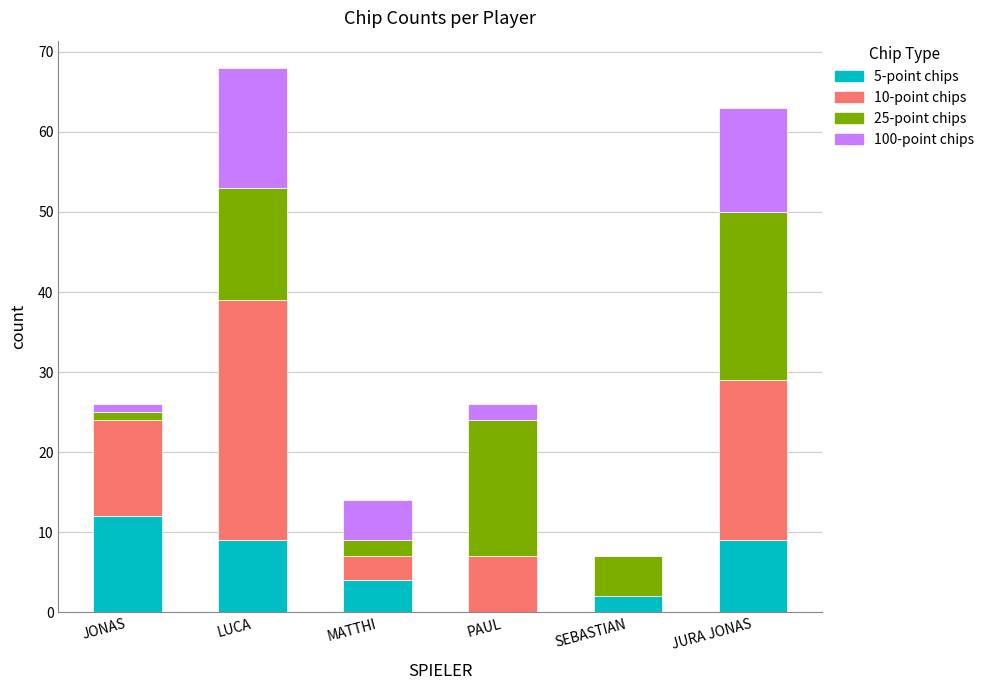

The value of 5-point chips at PAUL is 0. True or false?

True